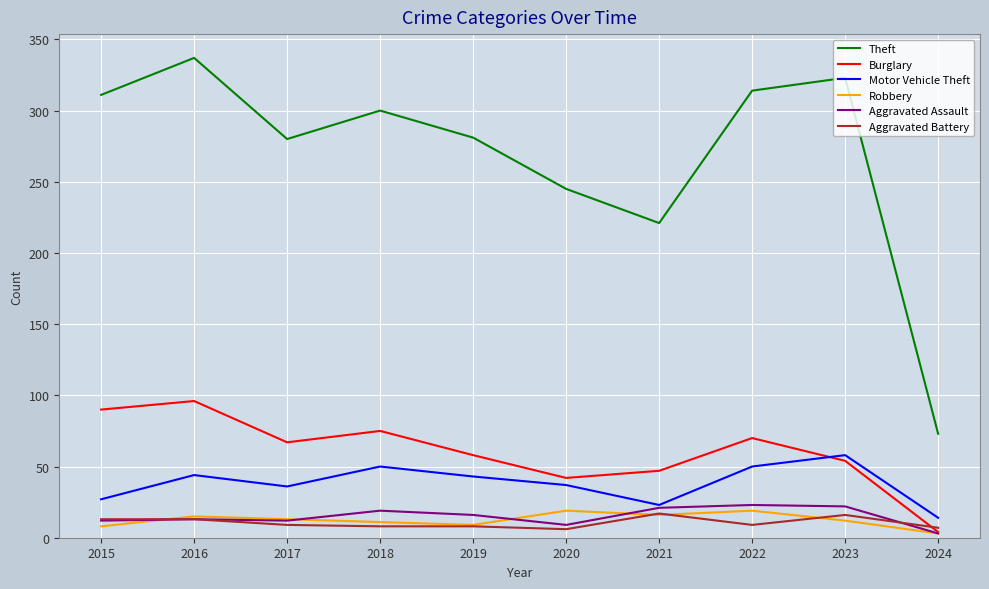

At which label does Robbery reach its minimum?

2024